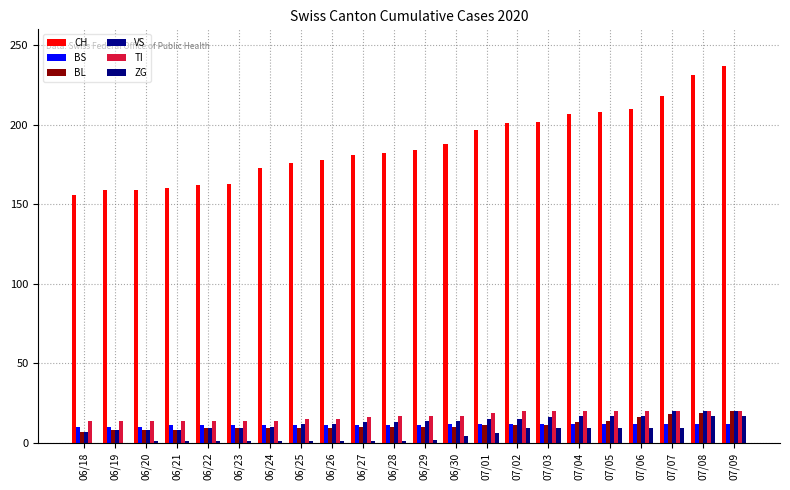

The value of TI at 07/06 is 20. True or false?

True